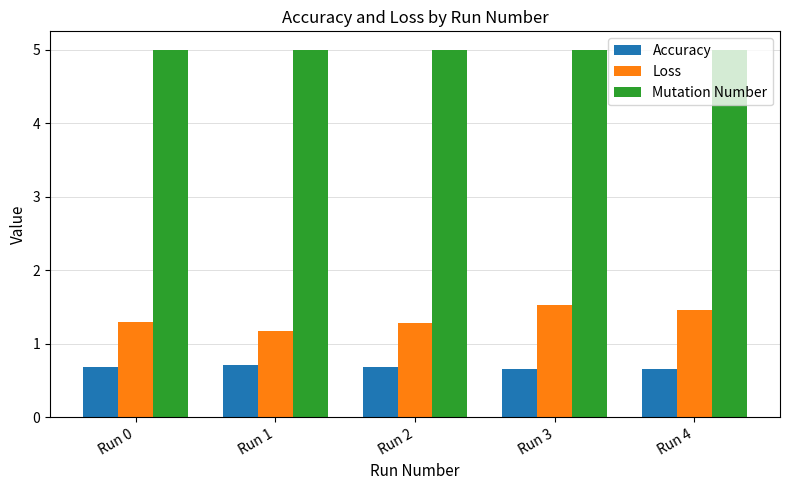

What is the difference between the highest and lowest values at Run 3?

4.3